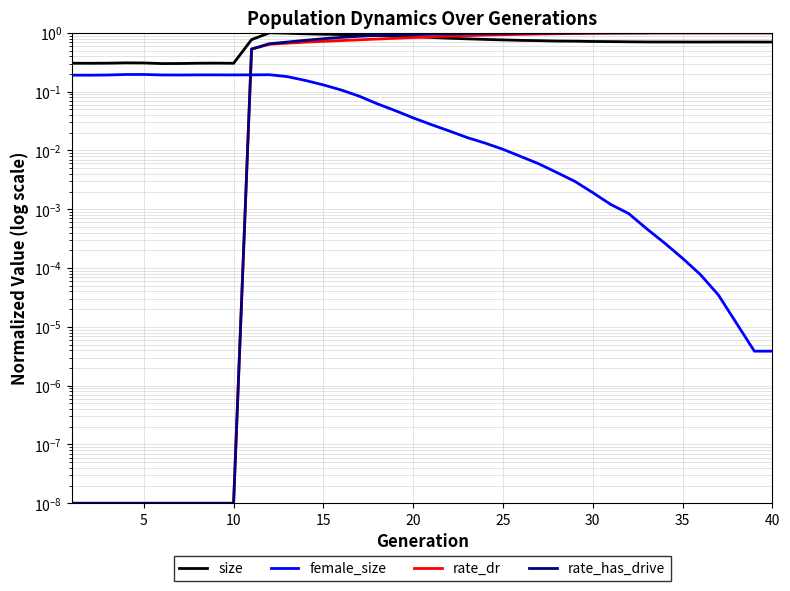

How many lines are shown in the chart?

4